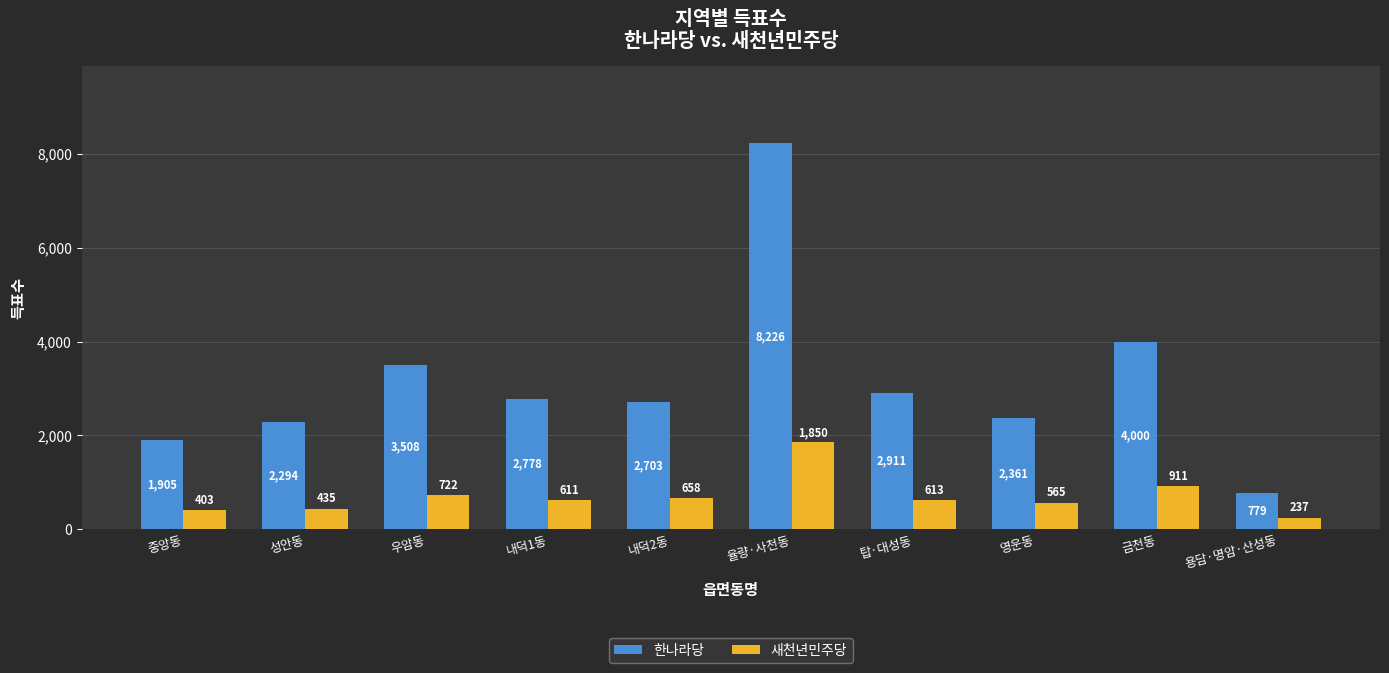

At 우암동, list the series in order from smallest to largest.

새천년민주당, 한나라당